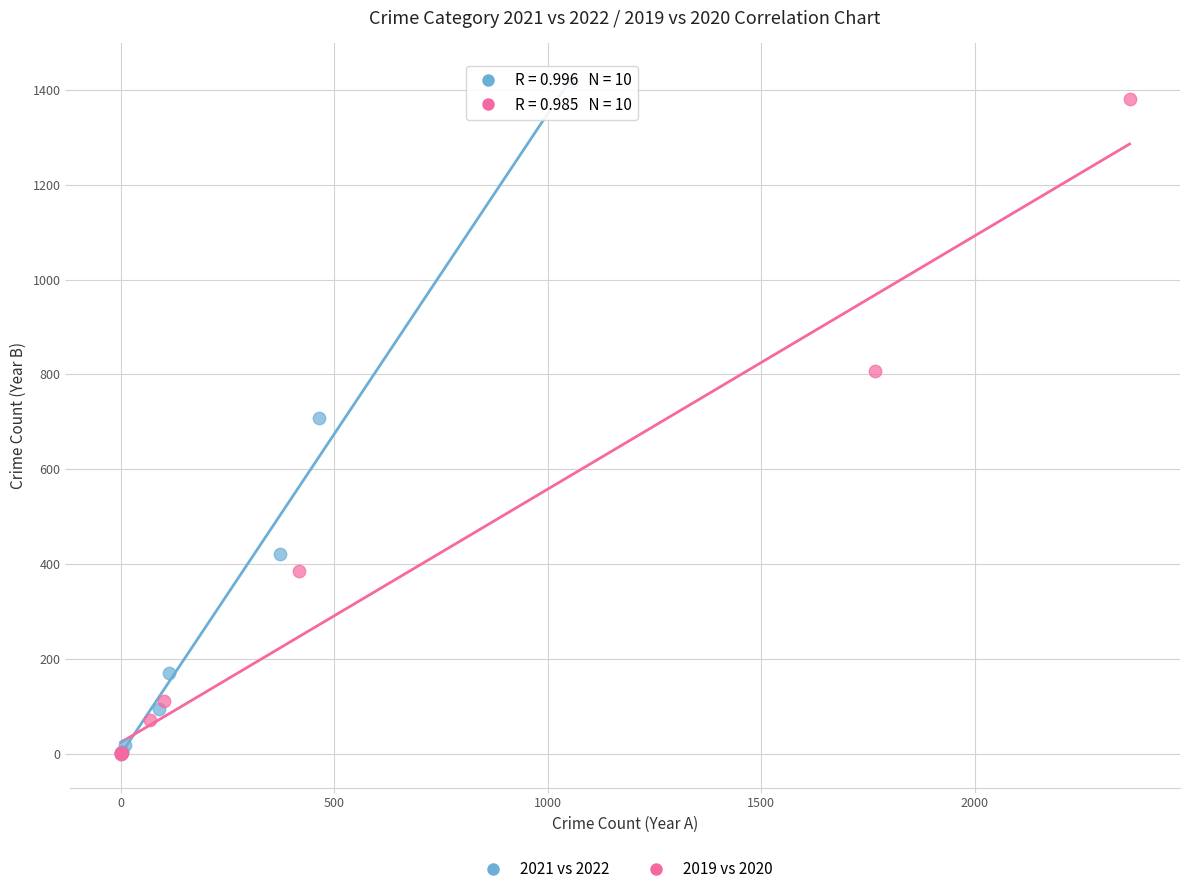

Which series has the widest spread of Y values?

2021 vs 2022